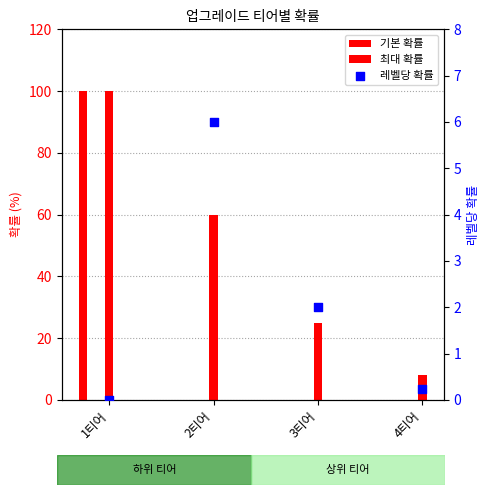

Is the value of 최대 확률 at 4티어 greater than the value of 레벨당 확률 at 4티어?

Yes